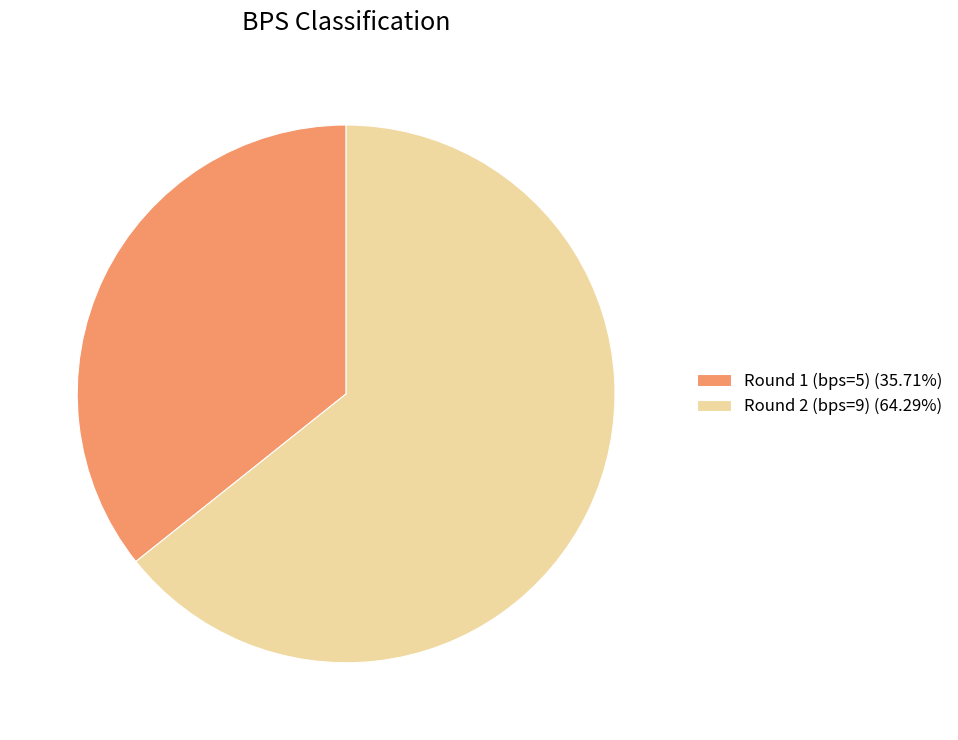

Is there a majority slice in this chart?

Yes